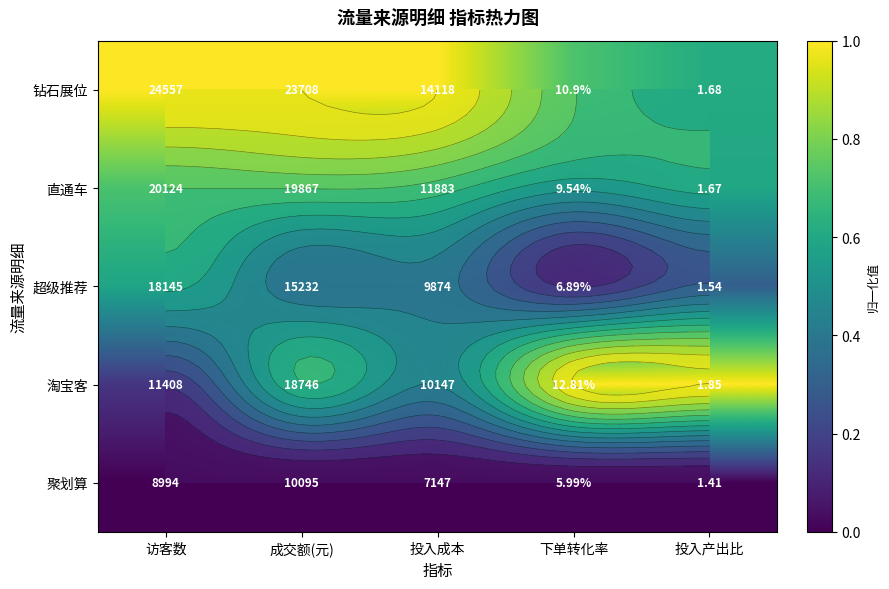

What is the maximum value shown in the chart?

1.0